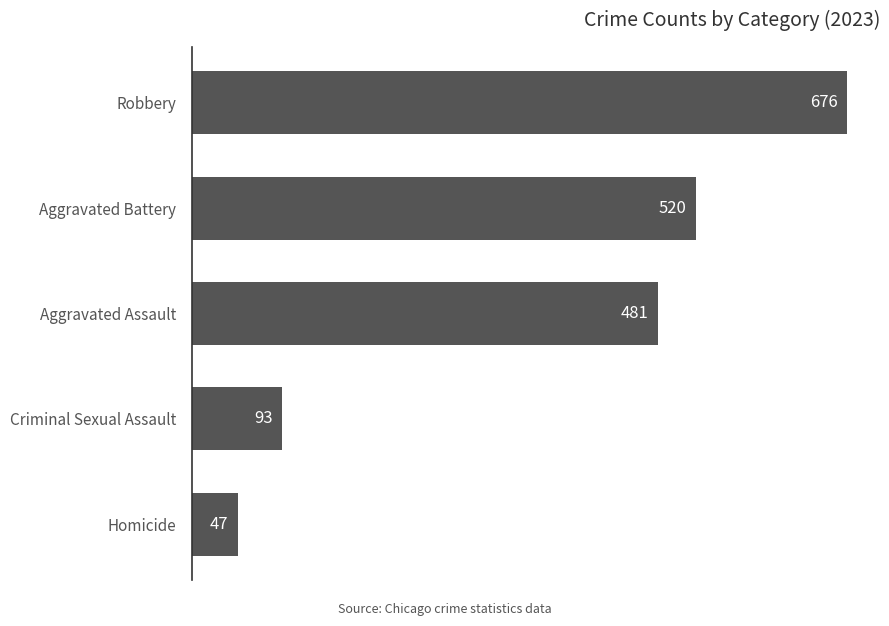

What value does the data have at Aggravated Assault, to the nearest 100?

500